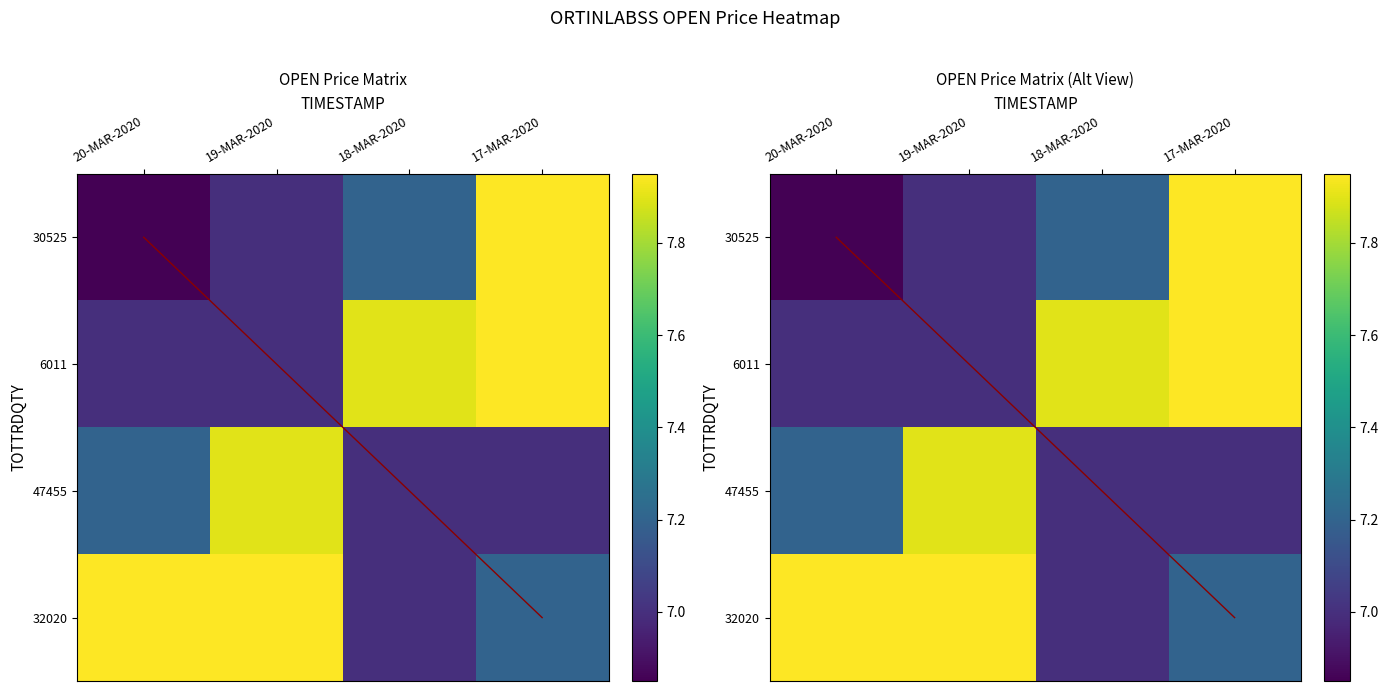

At which category does the chart reach its minimum across all series?

20-MAR-2020